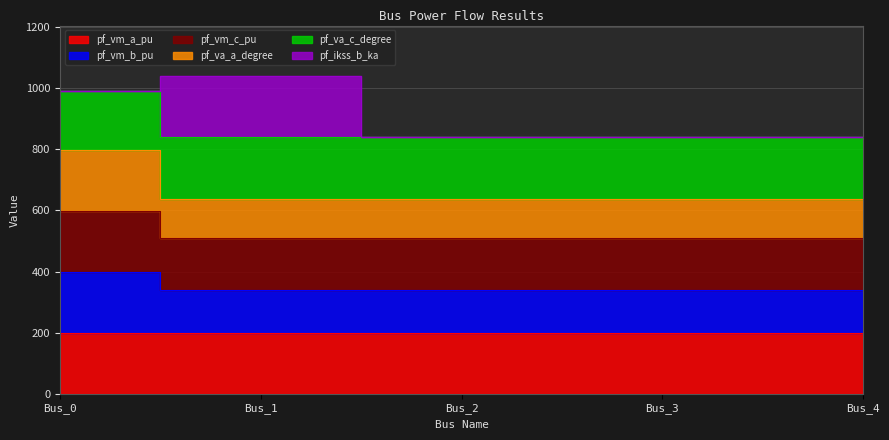

Which series has the widest spread of values?

pf_va_a_degree